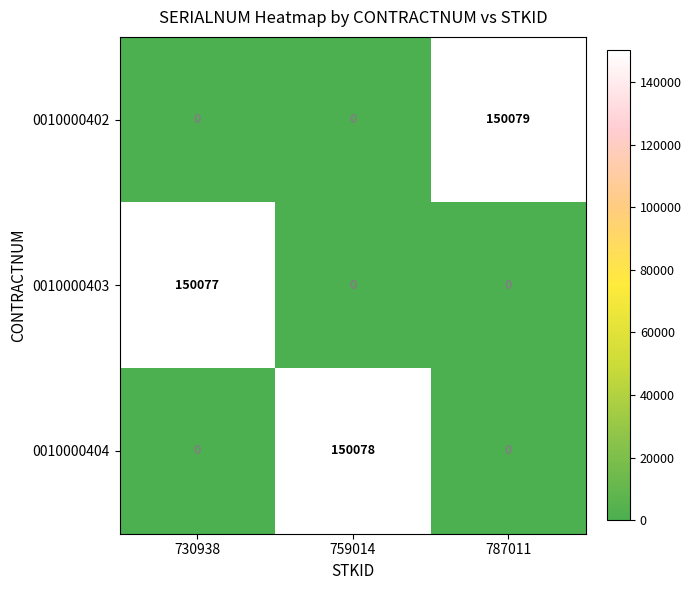

At which category does the chart reach its peak across all series?

787011